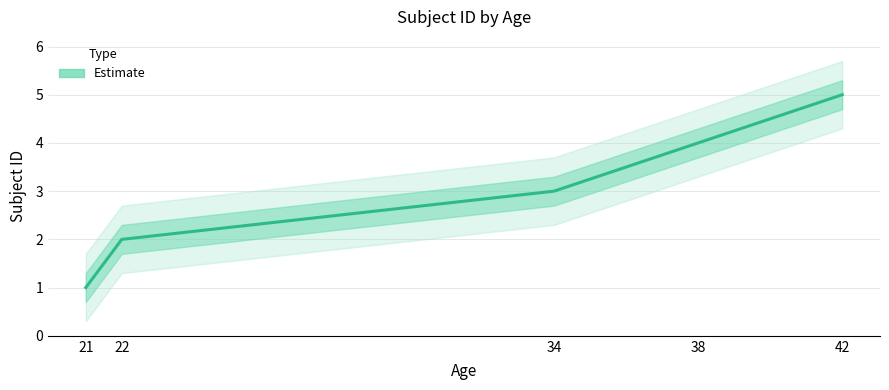

The value at 21 is 1. True or false?

False